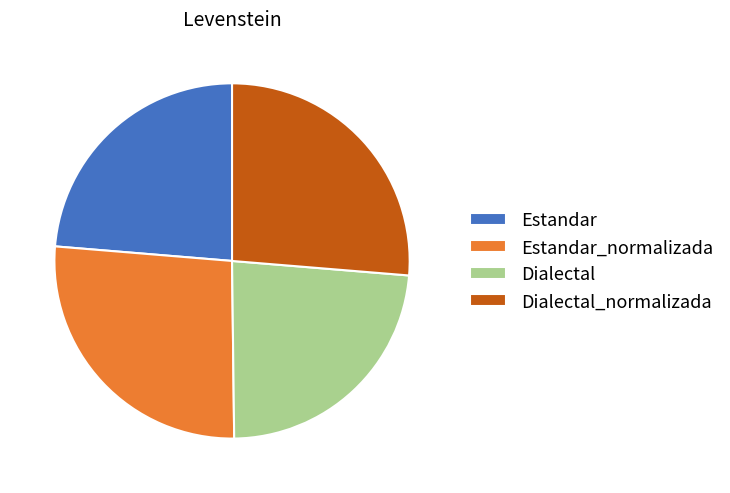

True or false: Dialectal_normalizada accounts for 35% of the total.

False